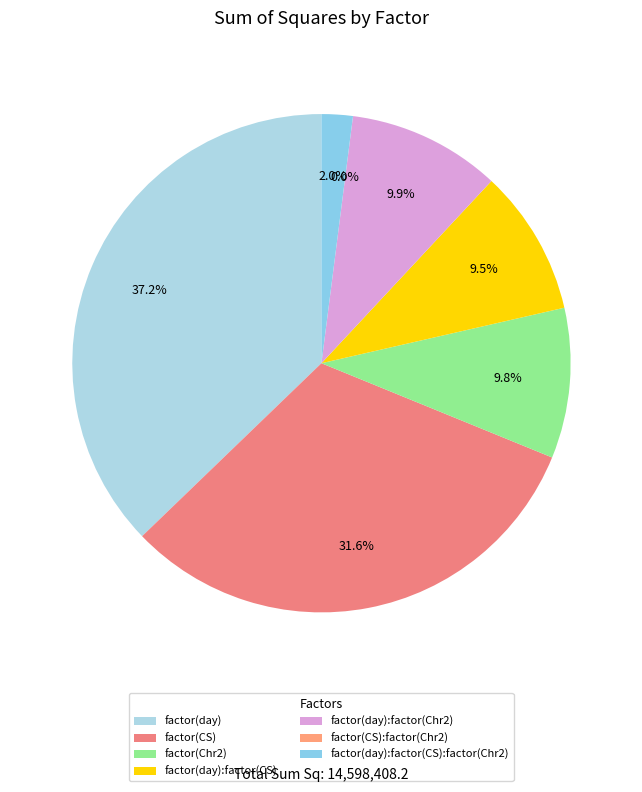

Does factor(day):factor(CS) represent more than half of the total?

No